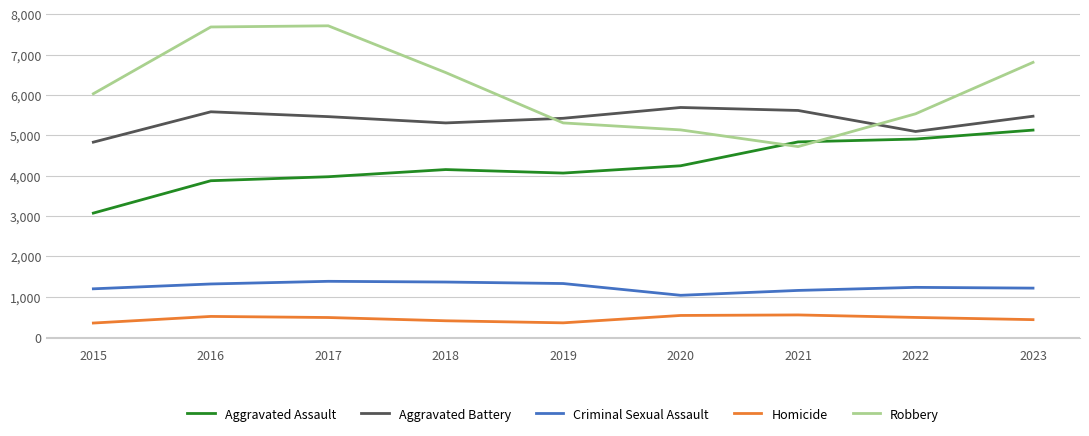

What is the highest value of the Aggravated Battery series?

5689